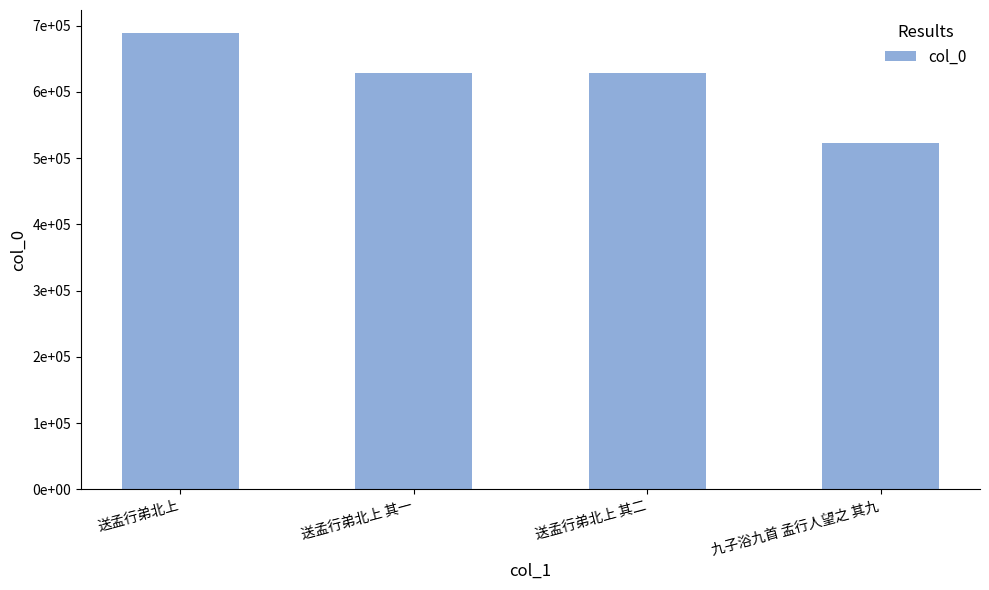

List the labels in order of value, smallest first.

九子浴九首 孟行人望之 其九, 送孟行弟北上 其一, 送孟行弟北上 其二, 送孟行弟北上